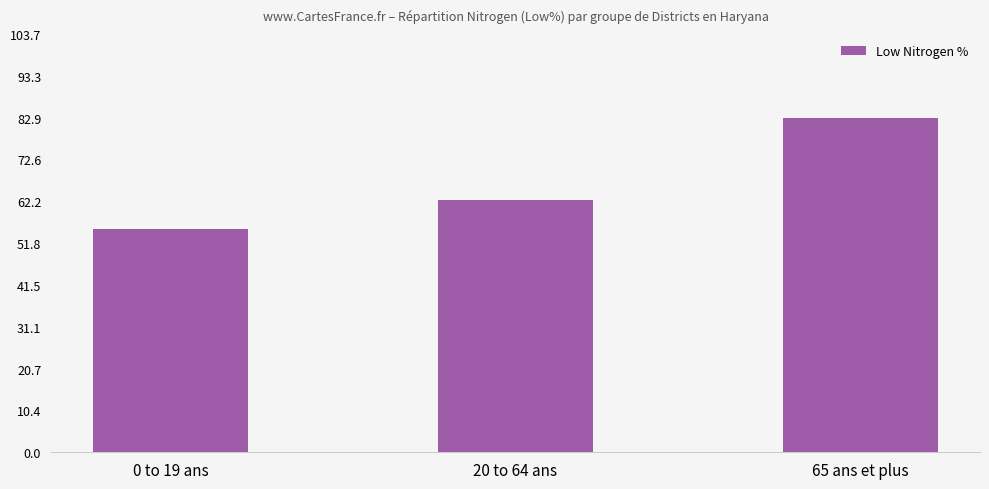

What is the value of the 2nd bar from the left?

62.5